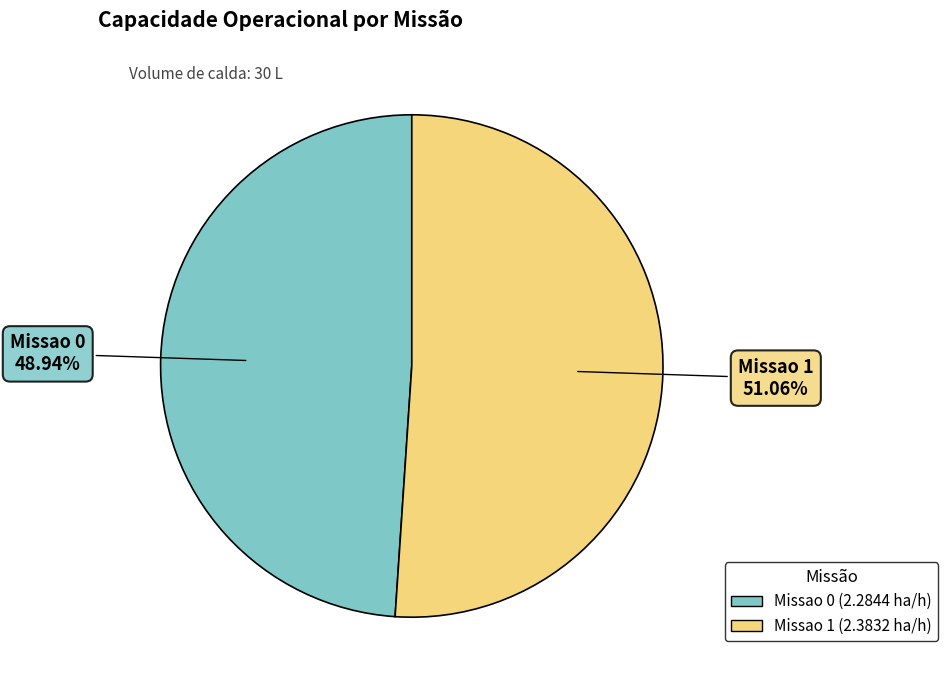

Which has a higher value, Missao 1 or Missao 0?

Missao 1